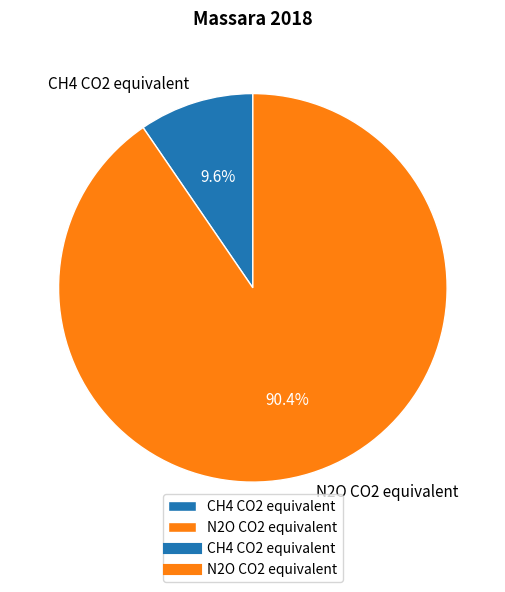

True or false: N2O CO2 equivalent accounts for 81% of the total.

False